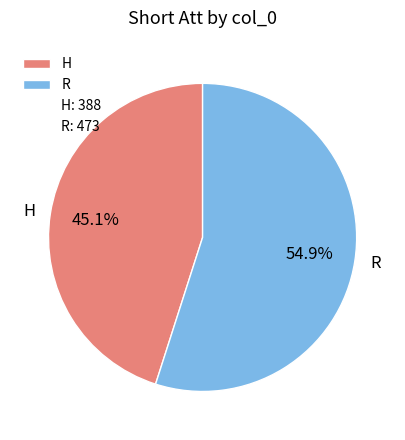

What percentage is the H slice, to the nearest percent?

45%